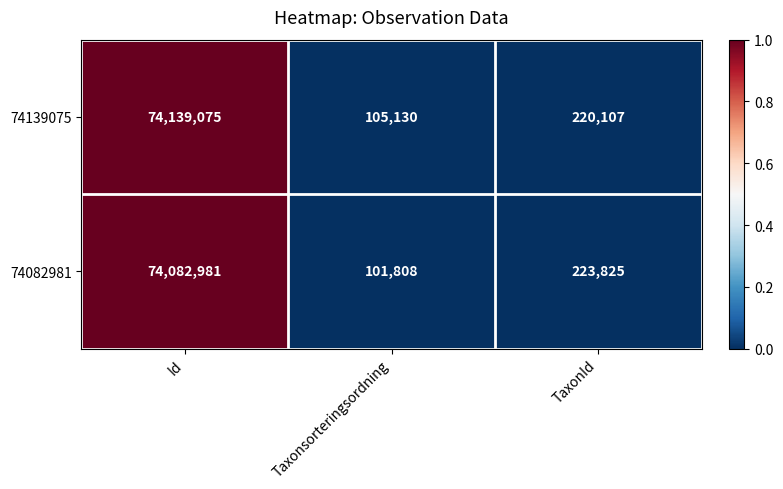

What is the difference between the 74139075 values at Id and Taxonsorteringsordning?

74033945